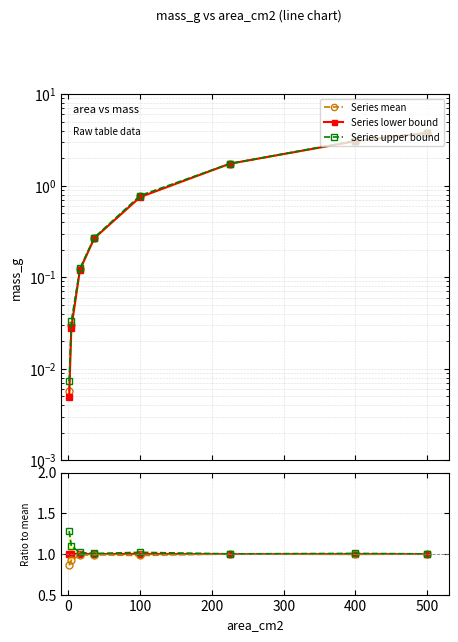

True or false: Series upper bound has a value of 1.0 at 200.

True